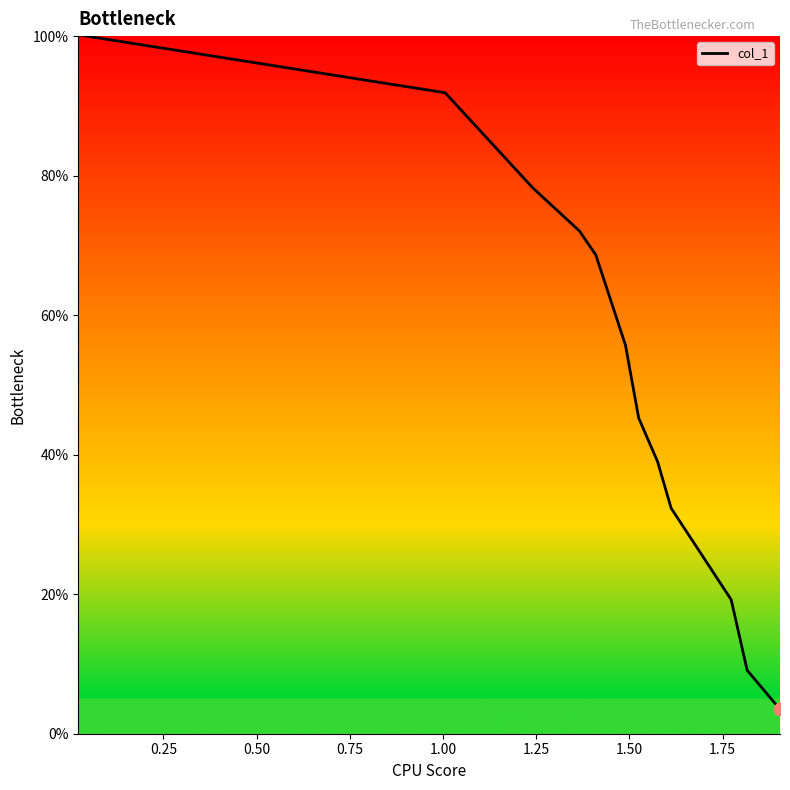

What is the greatest value displayed?

100.2